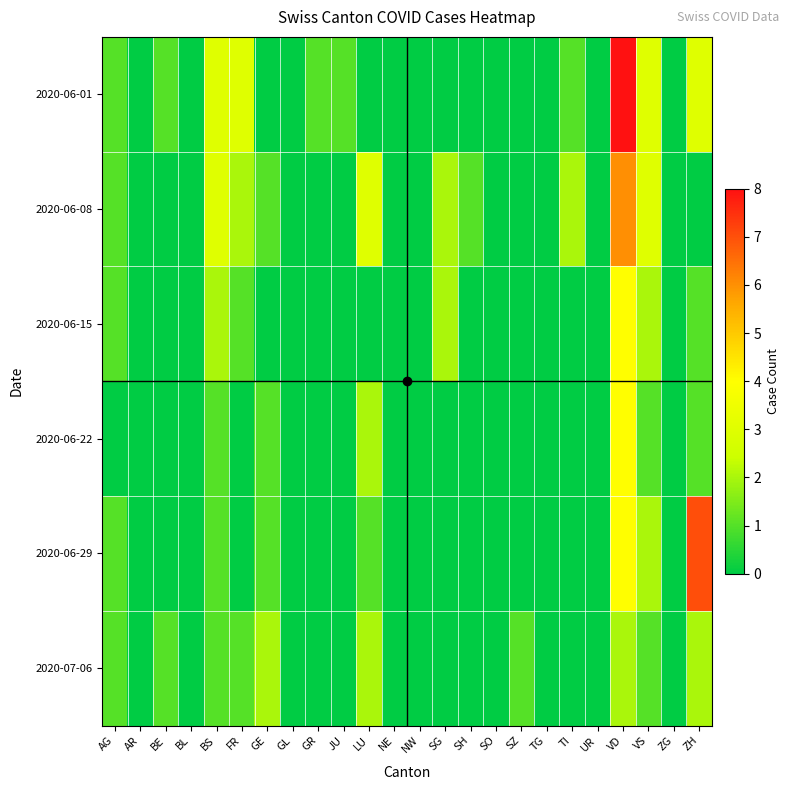

At which category is the sum across all series the highest?

VD